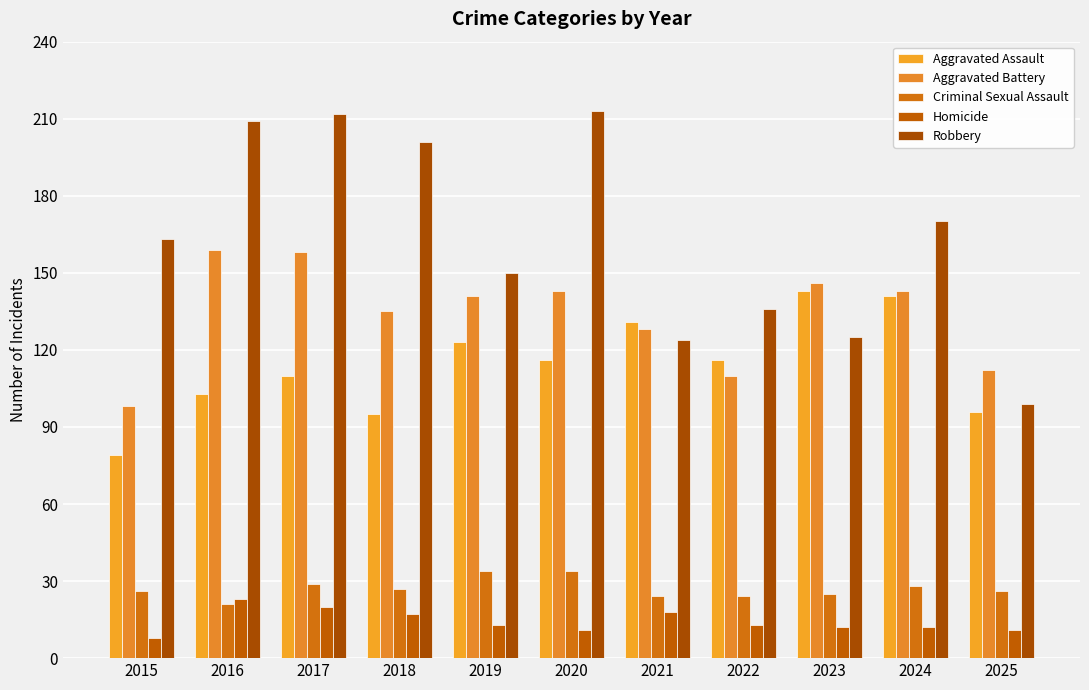

What is the value of the Robbery bar at the 1st from the left?

163